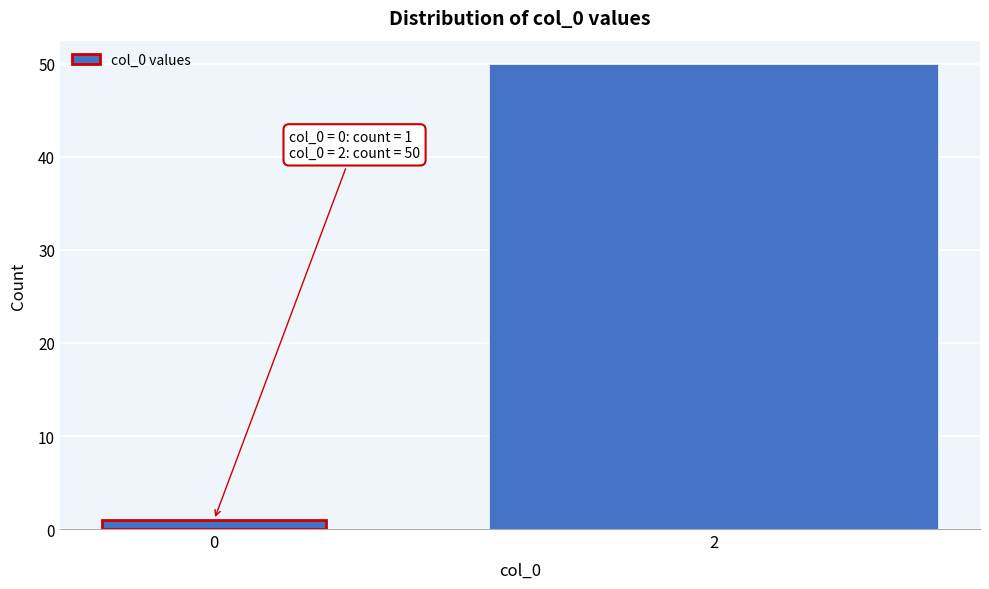

Reading left to right, transcribe all the data shown in this chart.

1	50